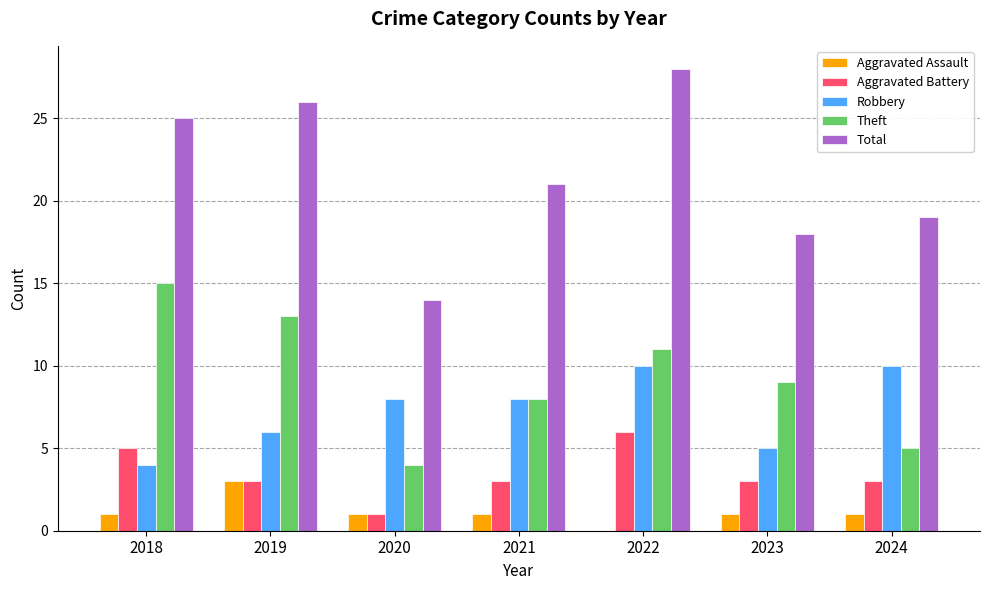

At which category is the sum across all series the highest?

2022